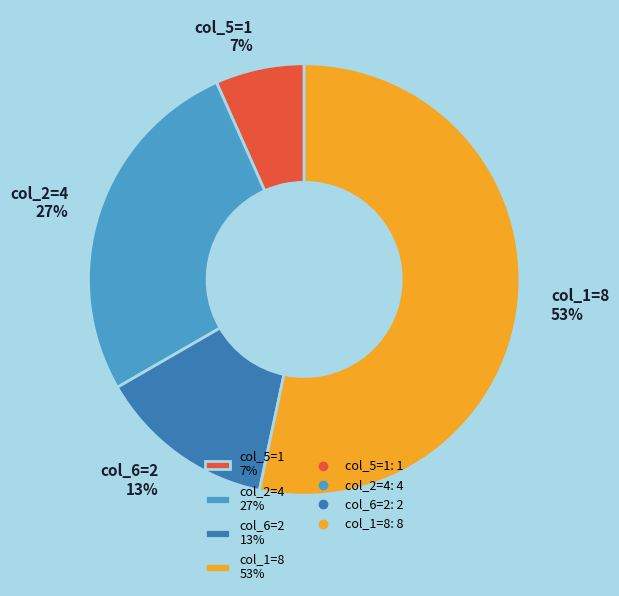

How many segments does this pie chart have?

4